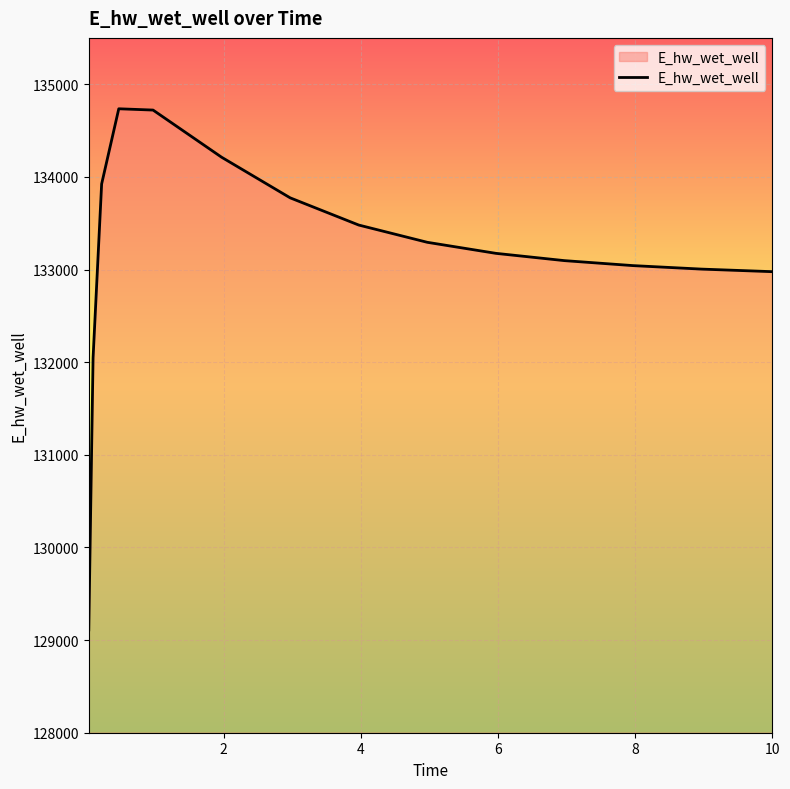

How many series are shown in this chart?

1